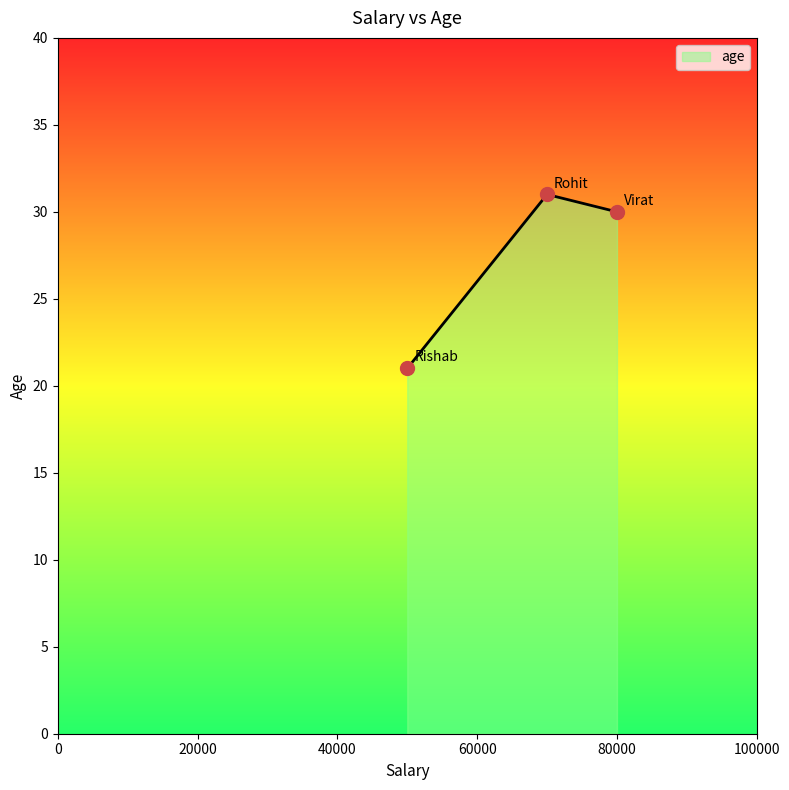

What is the change in value from Rohit to Rishab?

-10